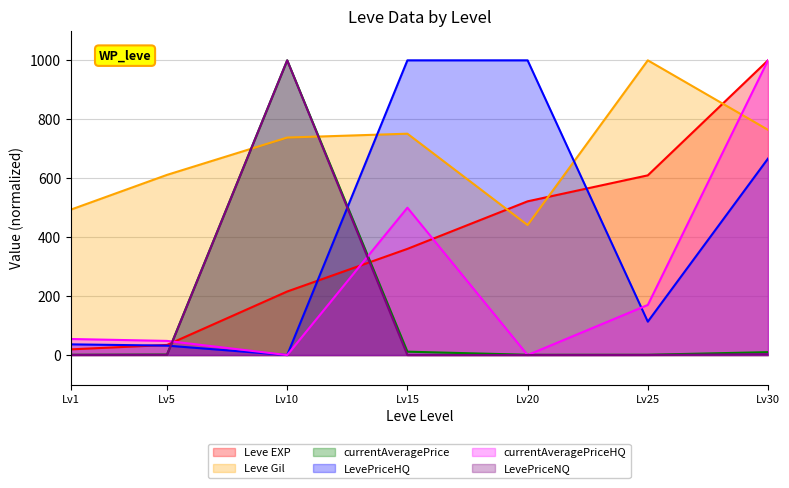

How many intersections are there between LevePriceHQ and currentAveragePriceHQ?

1